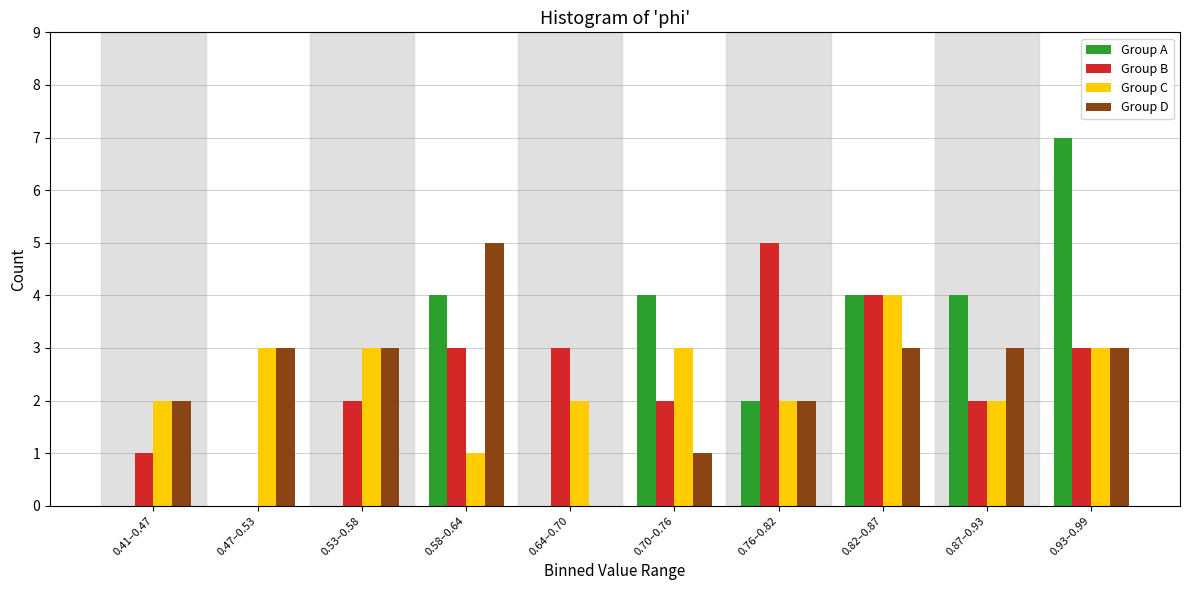

Is the value of Group C at 0.76–0.82 greater than the value of Group D at 0.93–0.99?

No